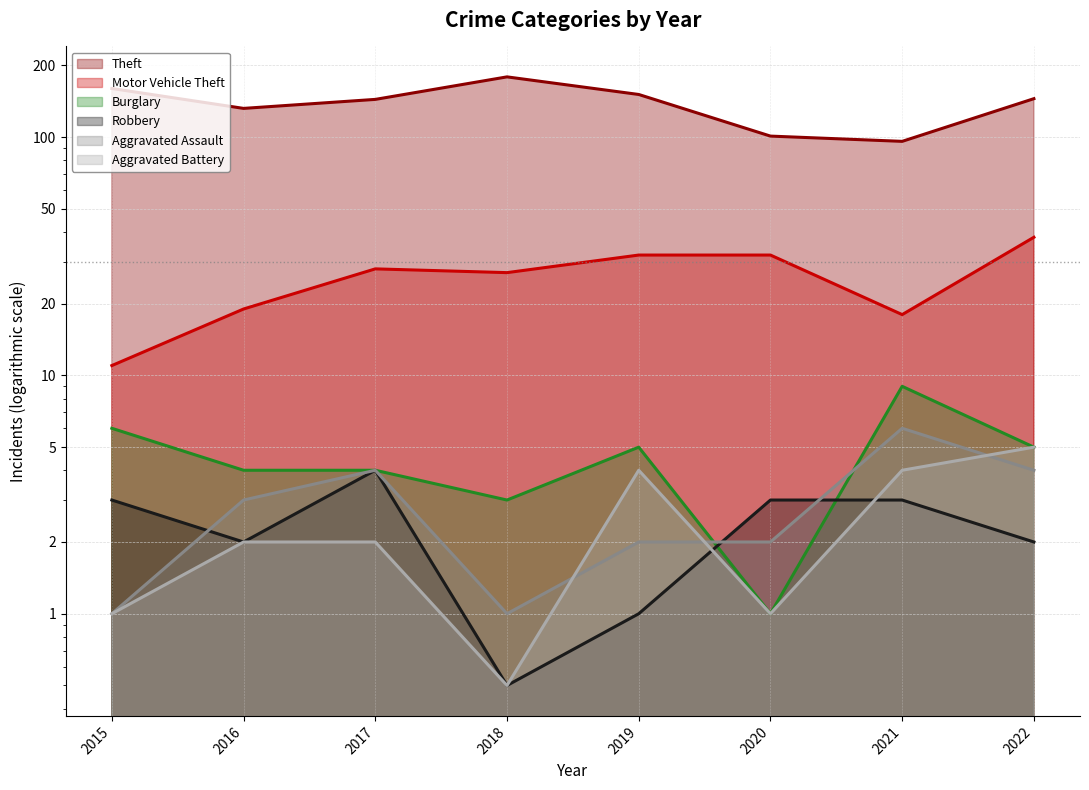

What is the difference between the highest and lowest values at 2016?

130.0